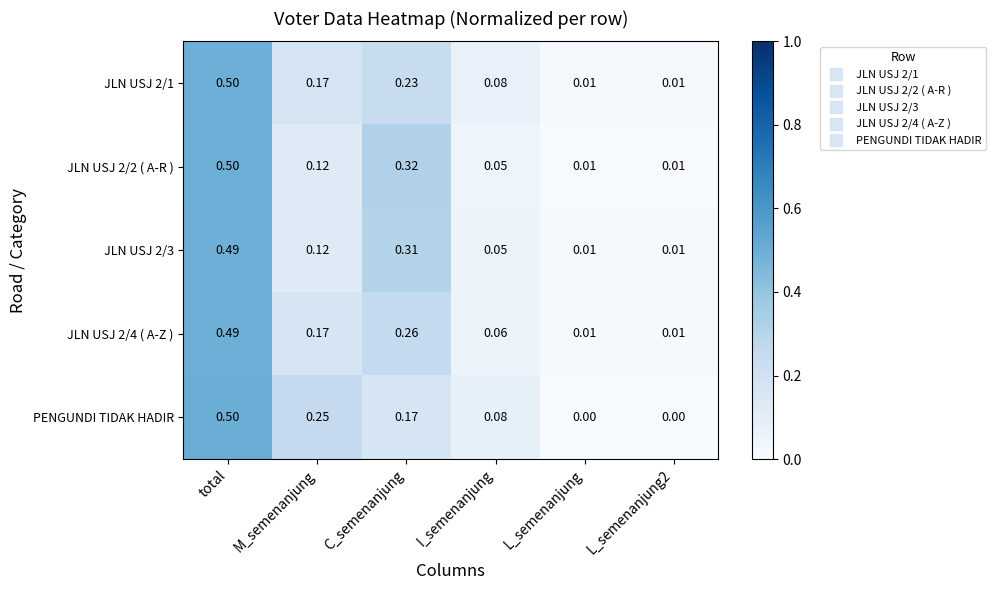

Is the value of JLN USJ 2/4 ( A-Z ) at M_semenanjung greater than the value of JLN USJ 2/2 ( A-R ) at L_semenanjung2?

Yes